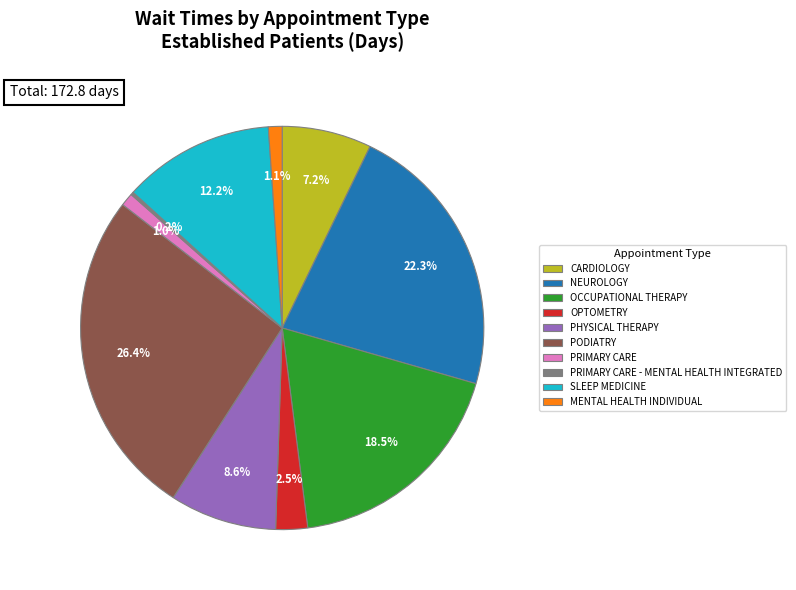

Which has a higher value, PRIMARY CARE or OPTOMETRY?

OPTOMETRY